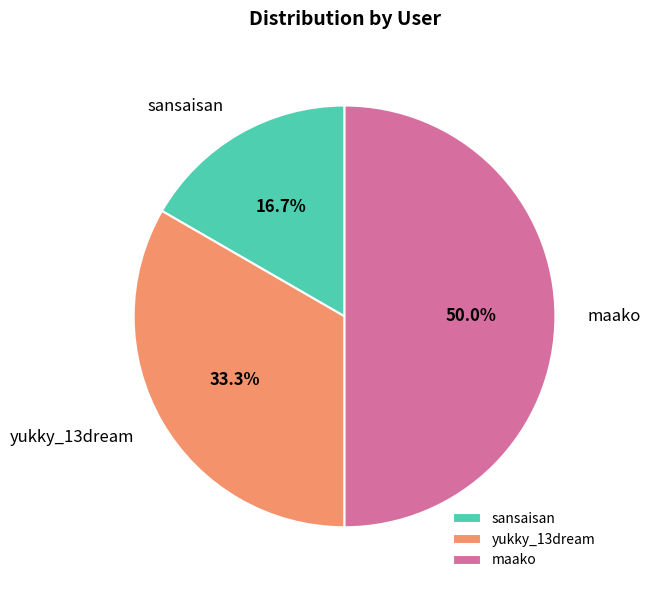

Does yukky_13dream represent more than half of the total?

No